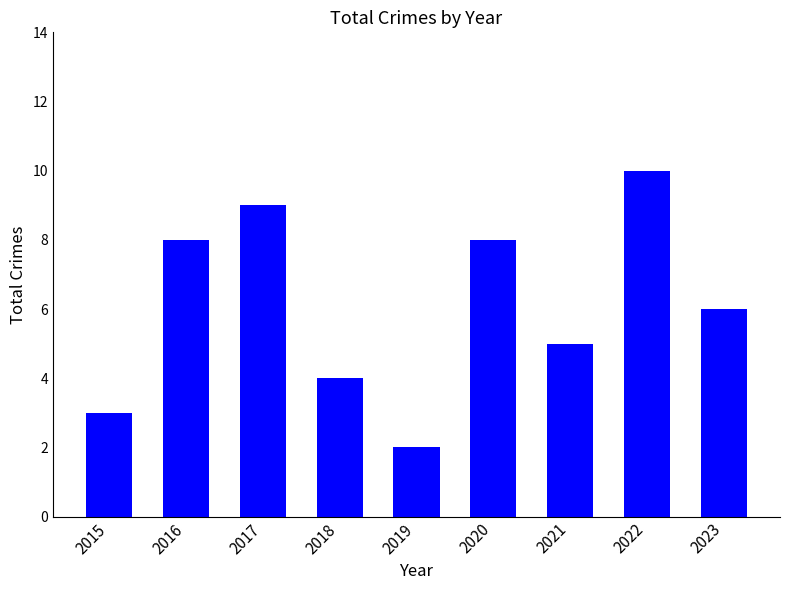

Between 2022 and 2018, which is larger?

2022